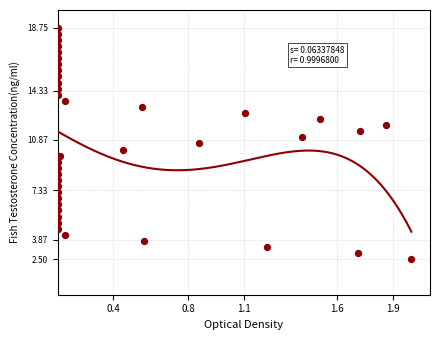

What is the range of X values (max minus min)?

1.9